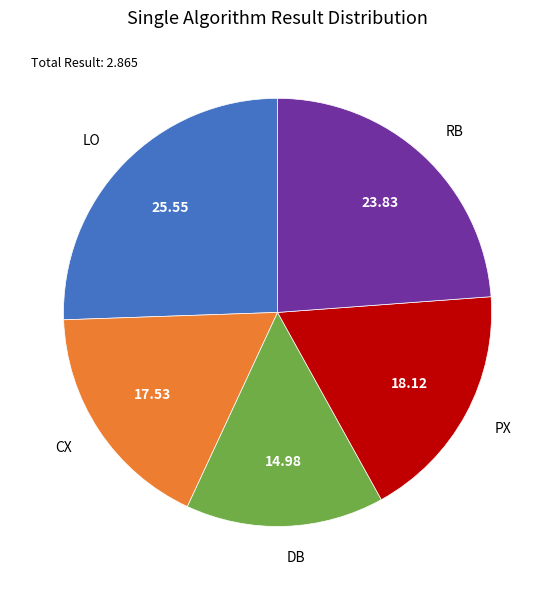

Combined, do DB and PX account for over 50%?

No